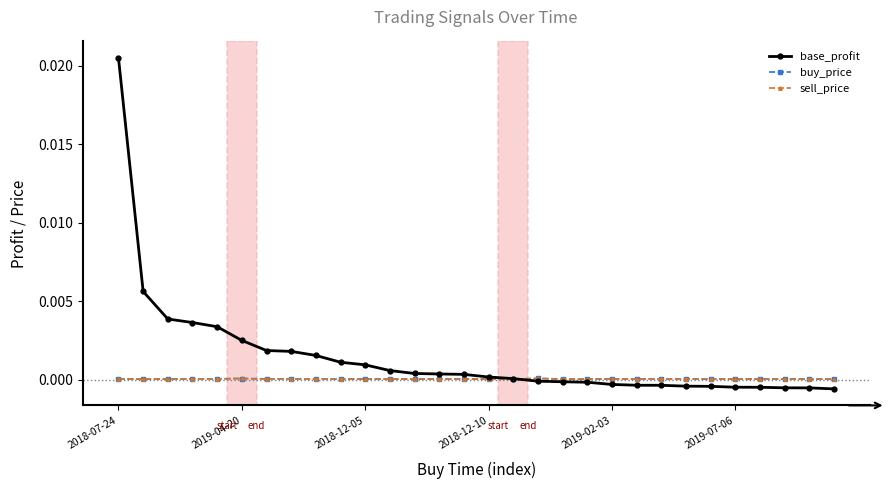

How many times do sell_price and buy_price cross each other?

1